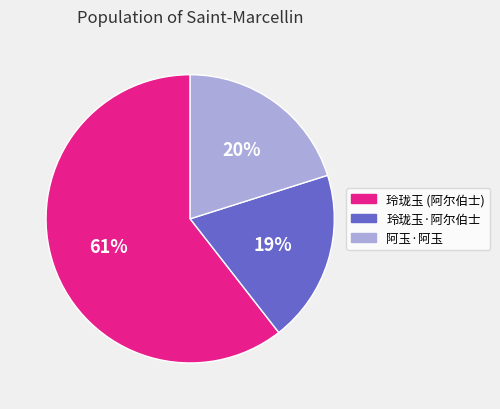

To the nearest percent, what is the average slice percentage?

33%